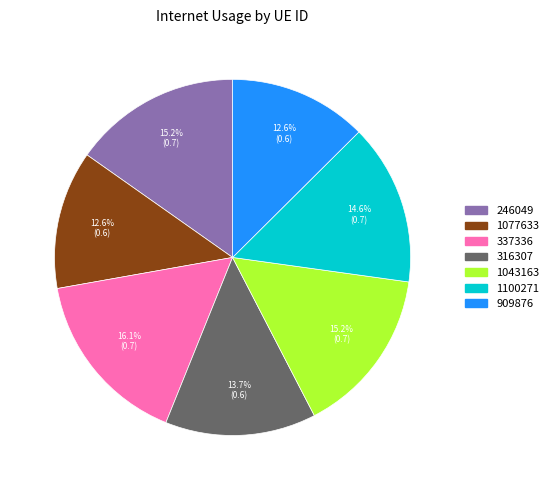

Which slice is the largest?

337336